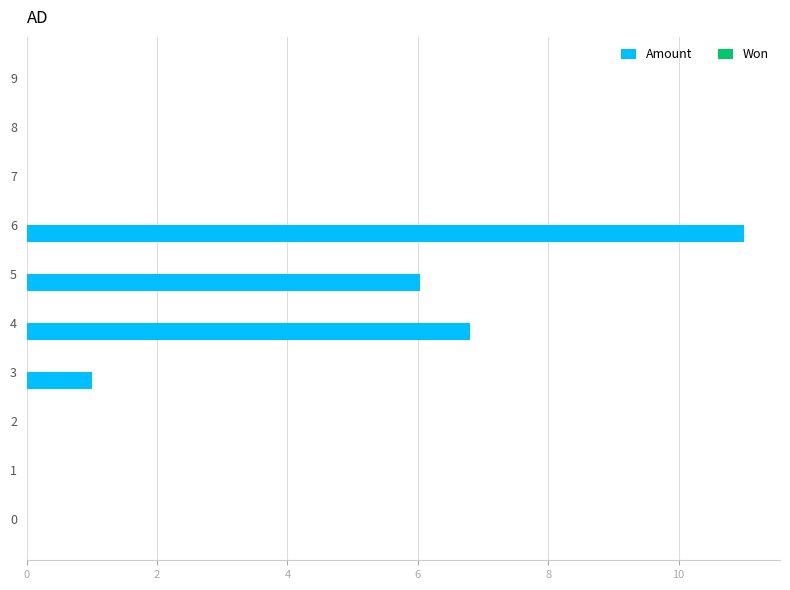

True or false: the data shows 6.8 at 4.

True